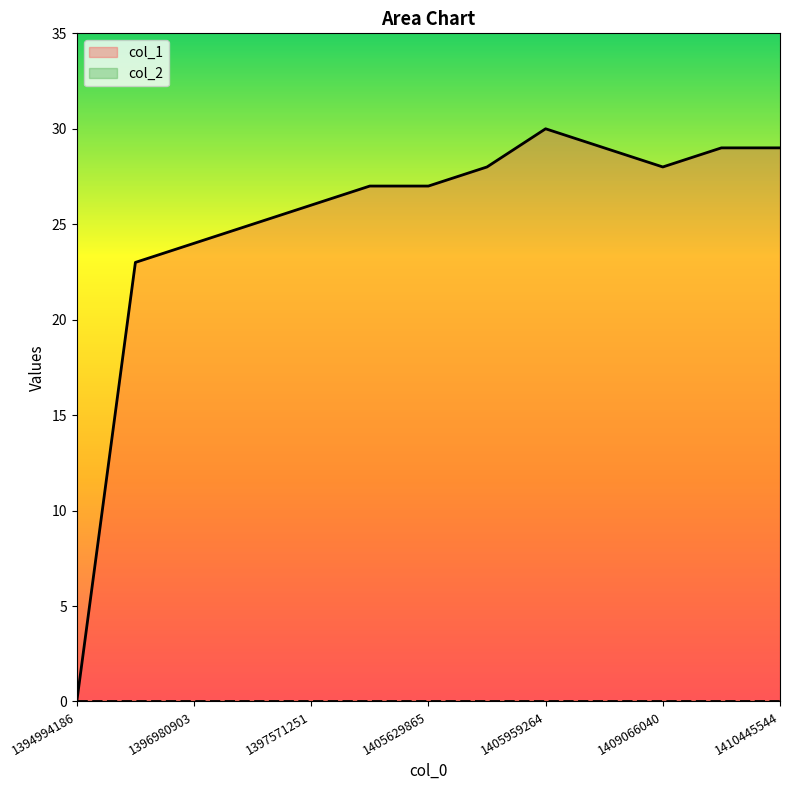

Does the chart have visible grid lines?

No